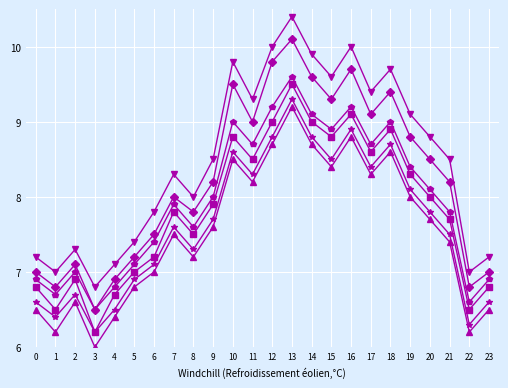

Which category has the lowest value across all series?

3